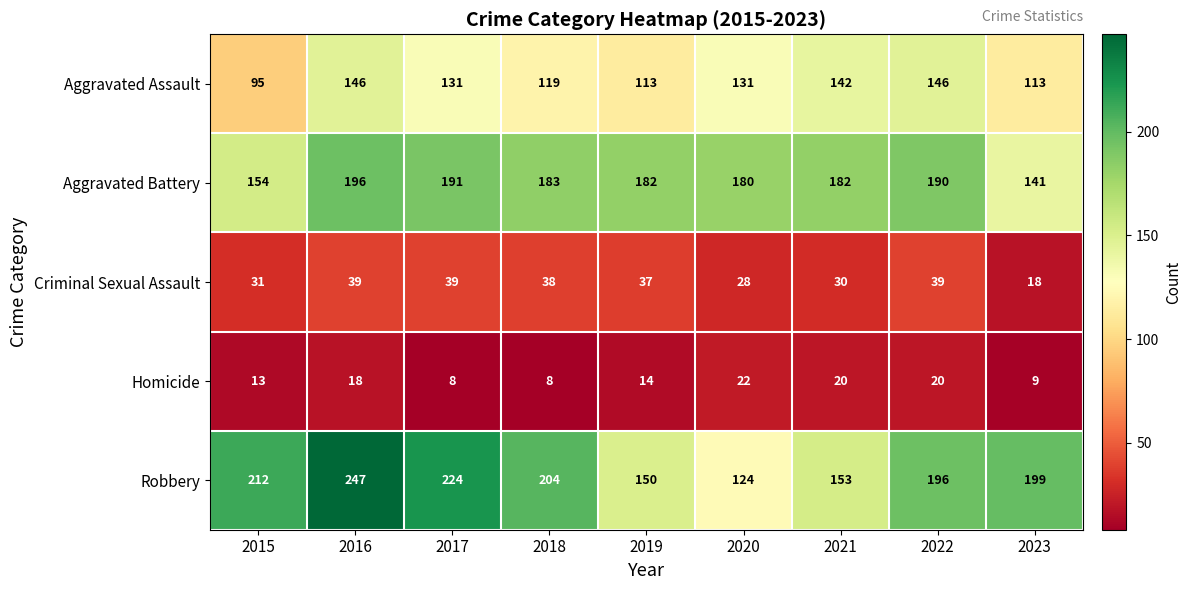

The value of Homicide at 2023 is 6. True or false?

False